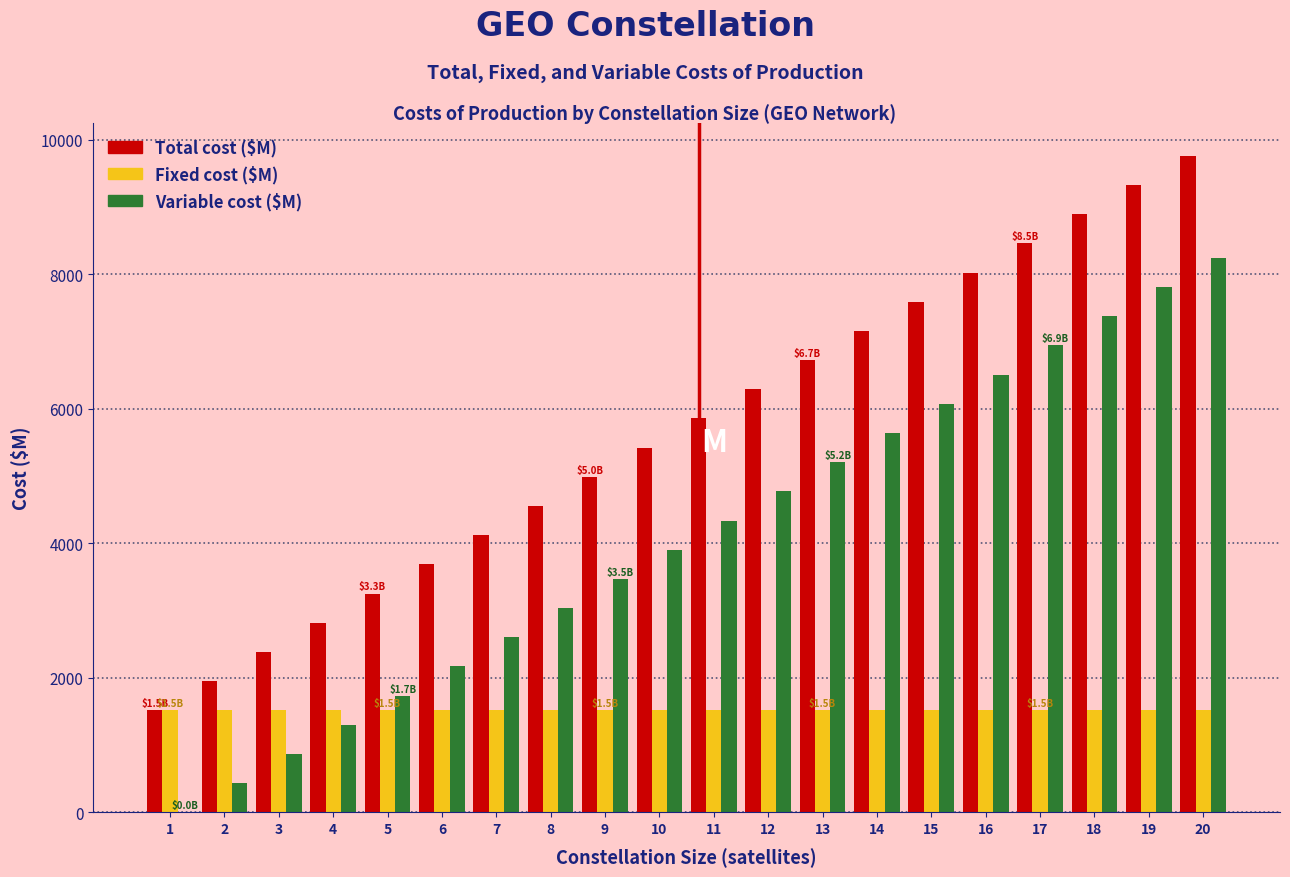

What is the maximum value shown in the chart?

9763.2